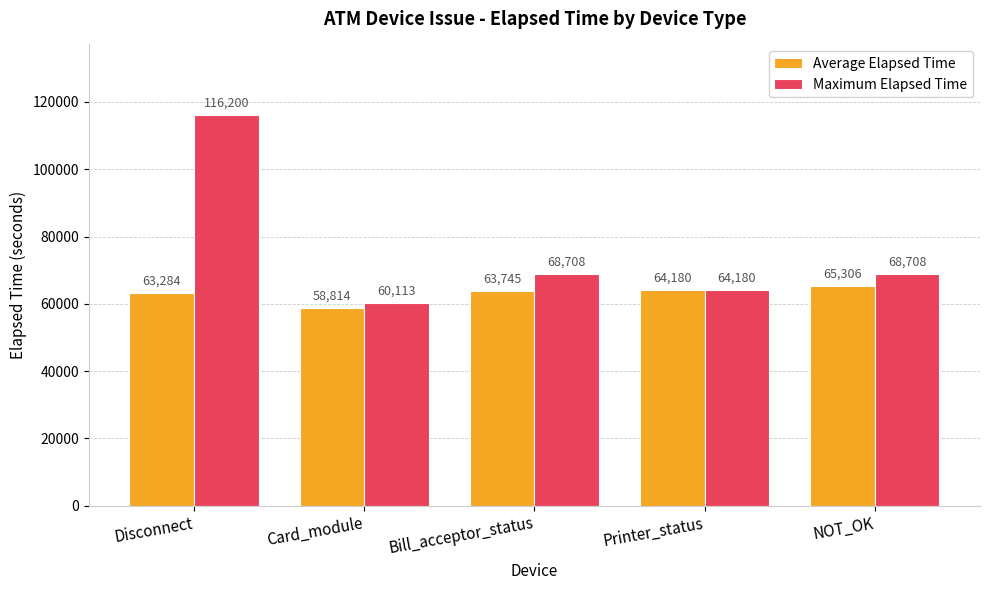

The value of Average Elapsed Time at NOT_OK is 41391. True or false?

False